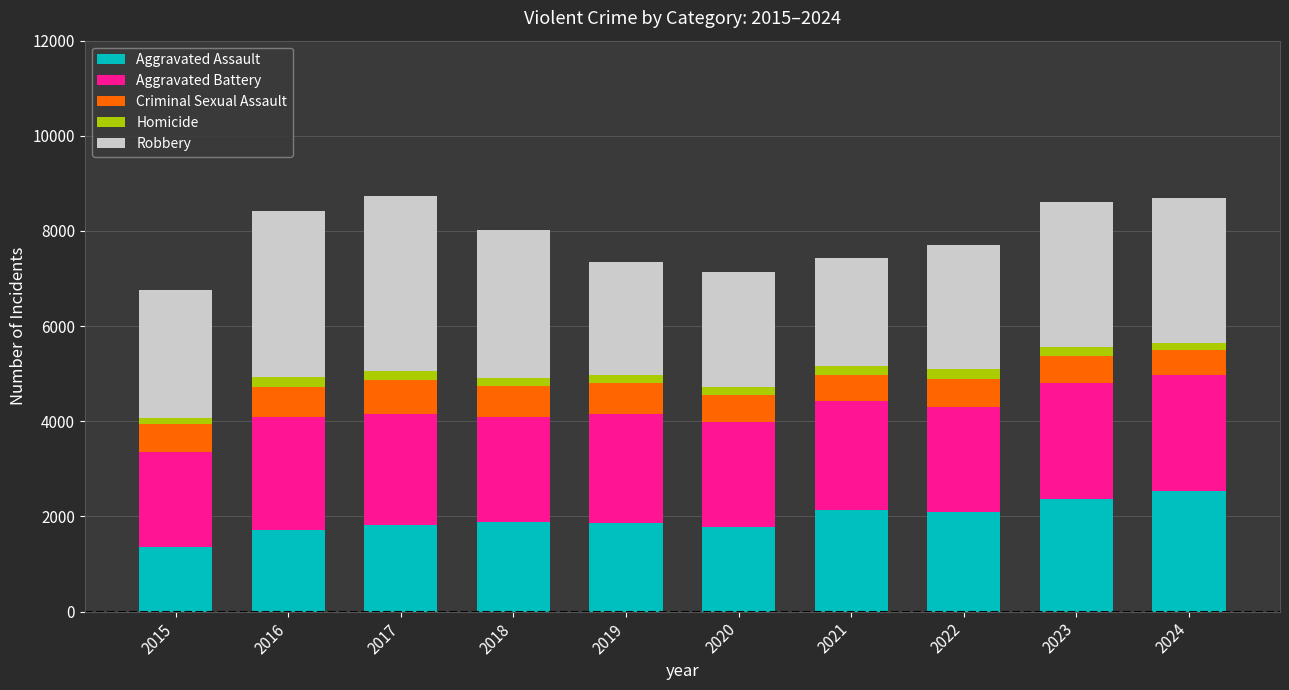

The value of Aggravated Assault at 2021 is 2821. True or false?

False